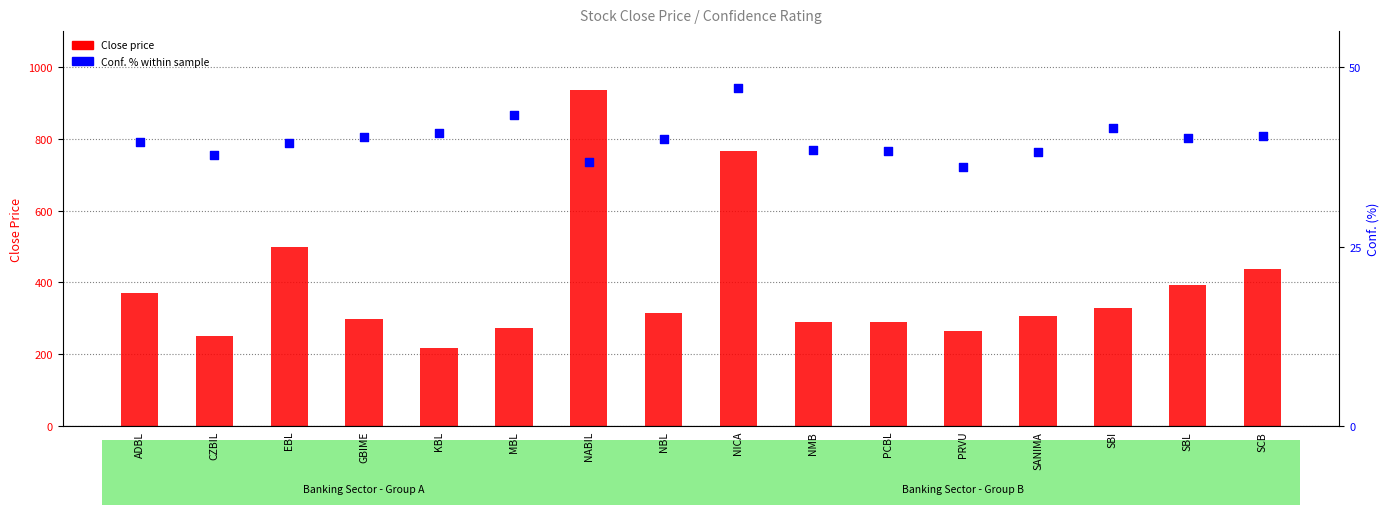

What is the total value across all series at PCBL?

329.3